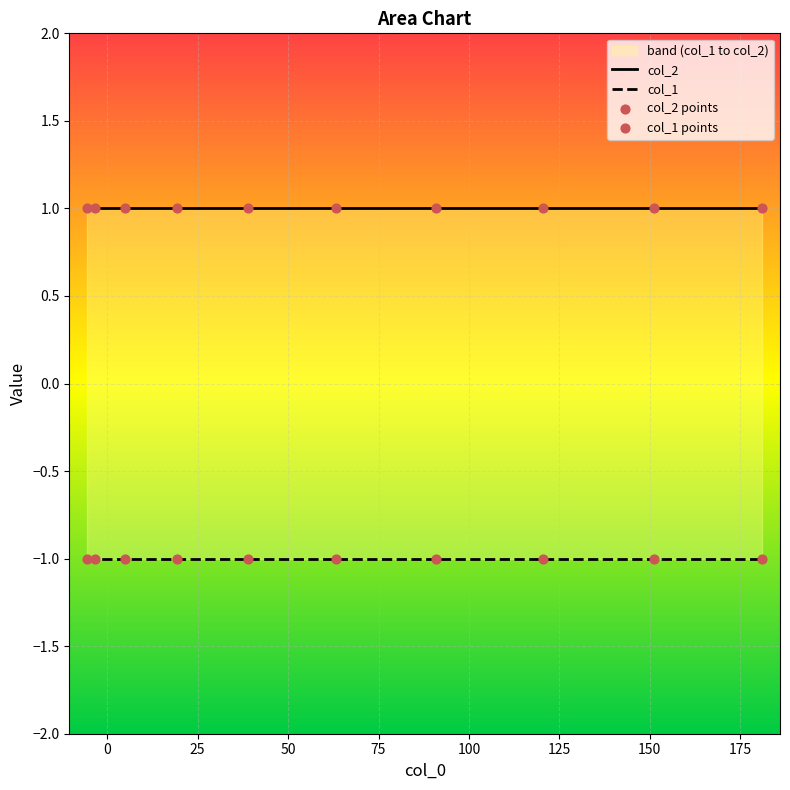

What are all the series names shown in the legend?

col_2, col_1, col_2 points, col_1 points